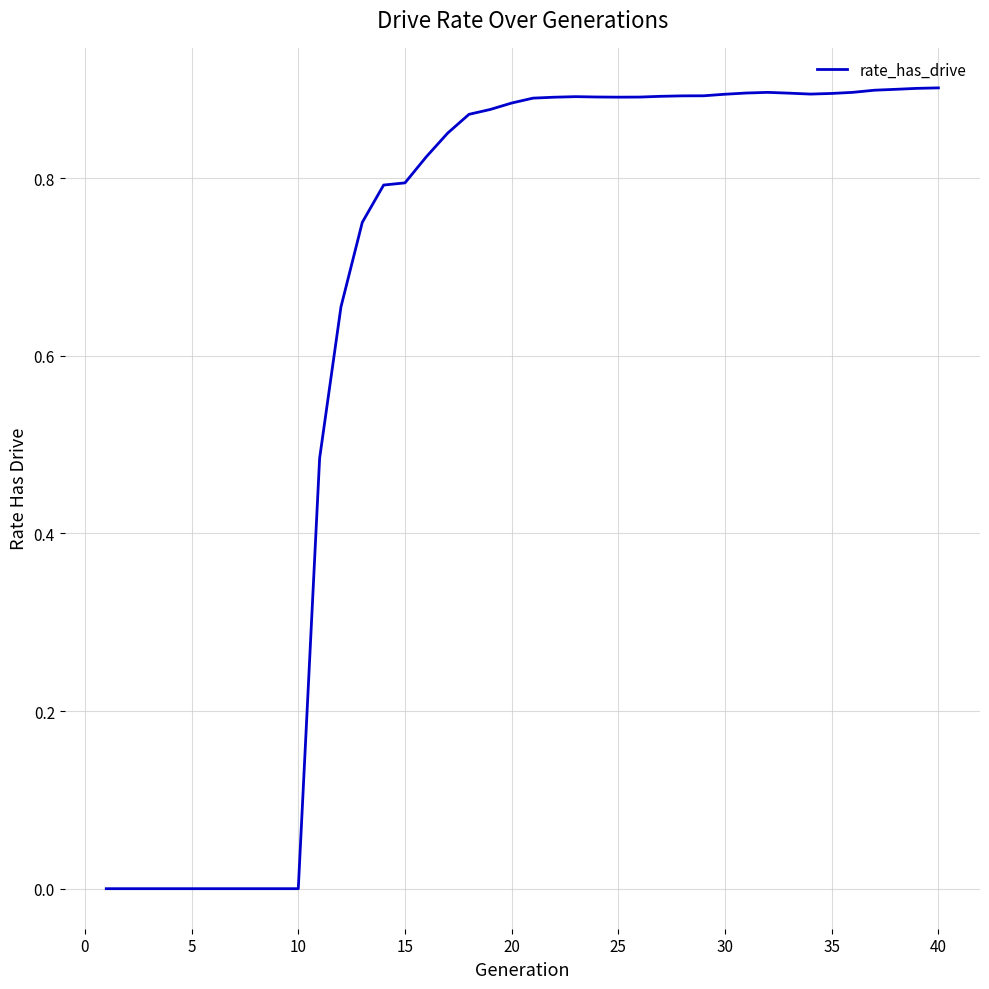

Is it true that the value at 25 is 0.4?

False